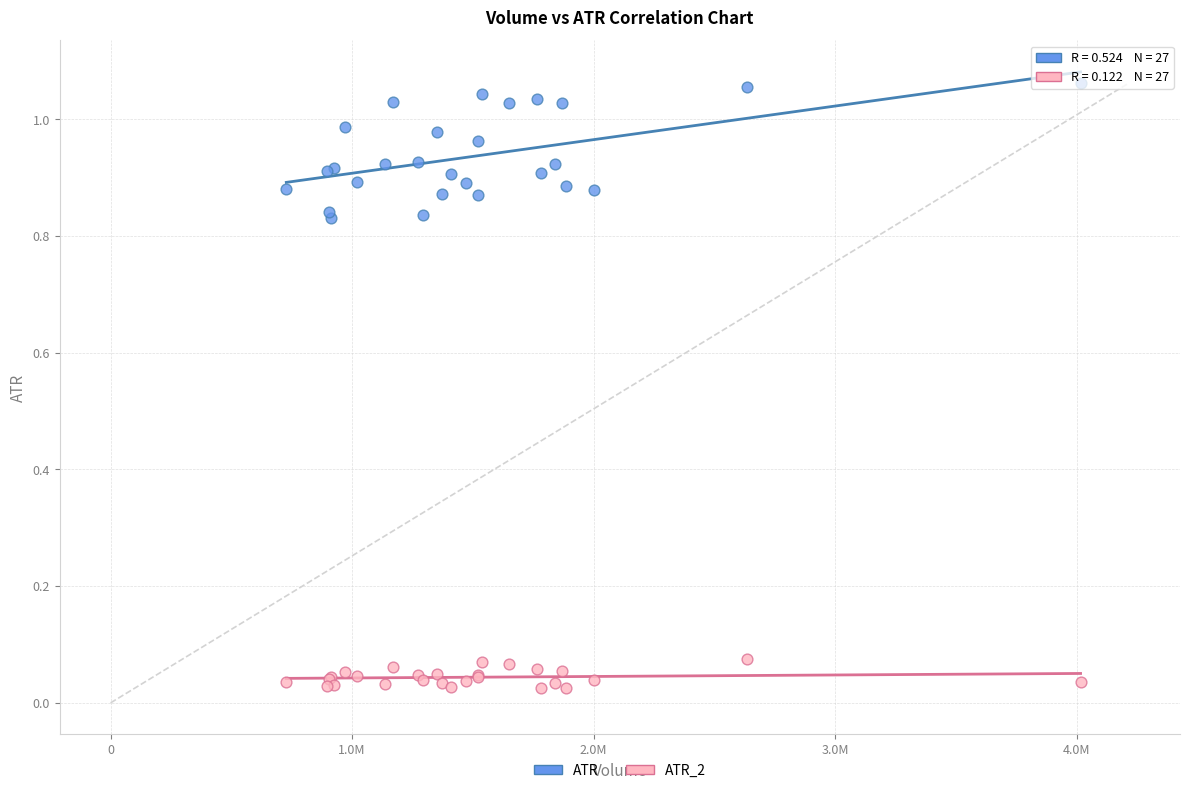

Which series reaches the minimum Y coordinate?

ATR_2